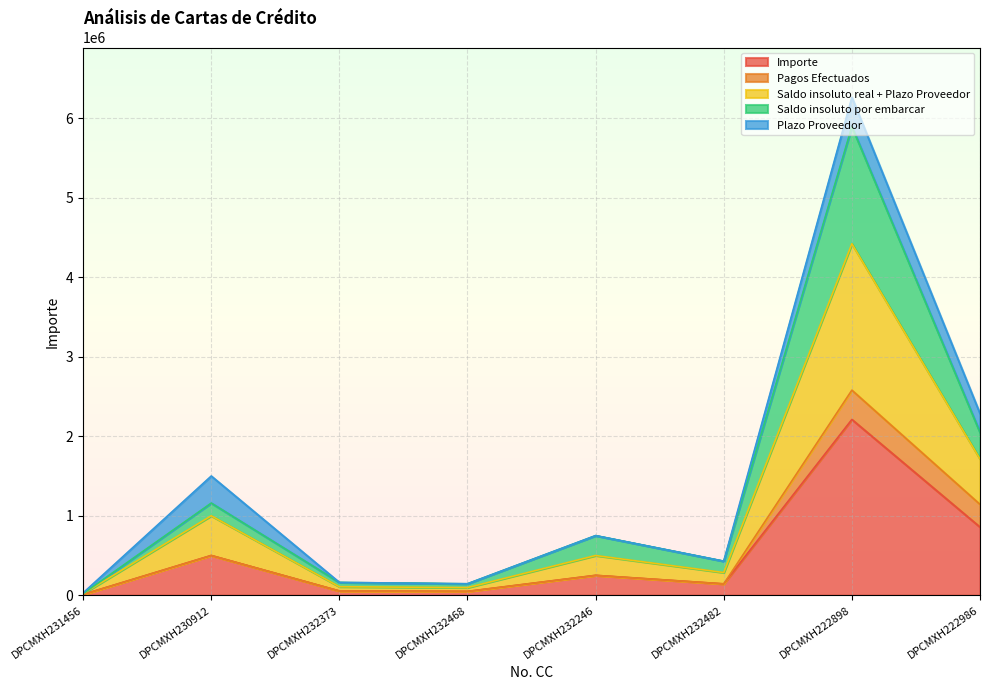

Between DPCMXH230912 and DPCMXH232468, which series saw the biggest shift?

Saldo insoluto real + Plazo Proveedor